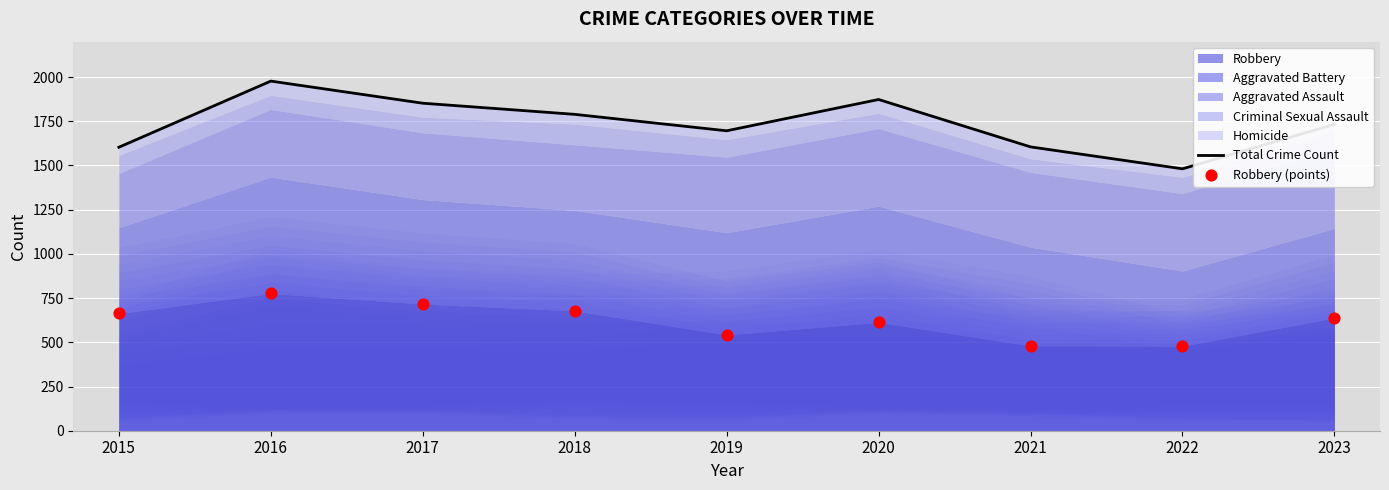

Which series reaches the minimum Y coordinate?

Robbery (points)